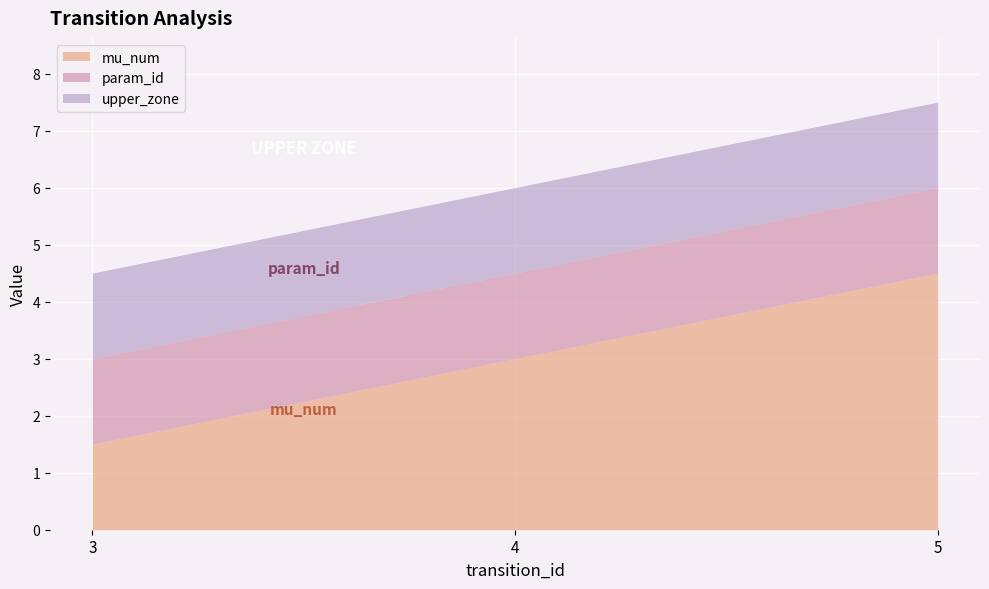

Between 5 and 5, which is larger?

5